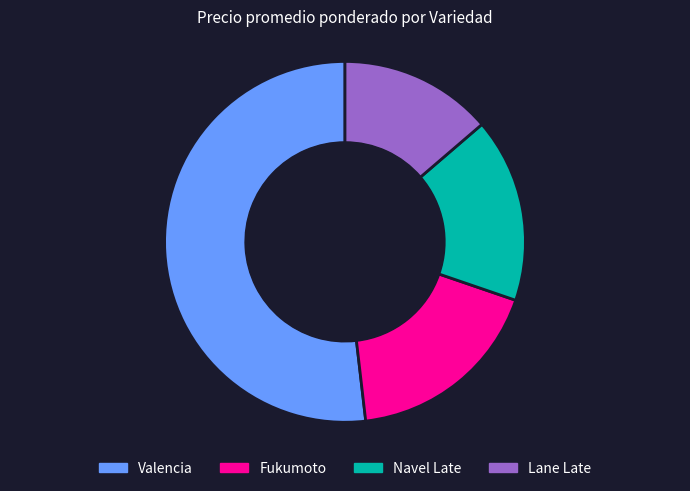

What is the ratio of the value at Navel Late to the value at Lane Late?

1.2